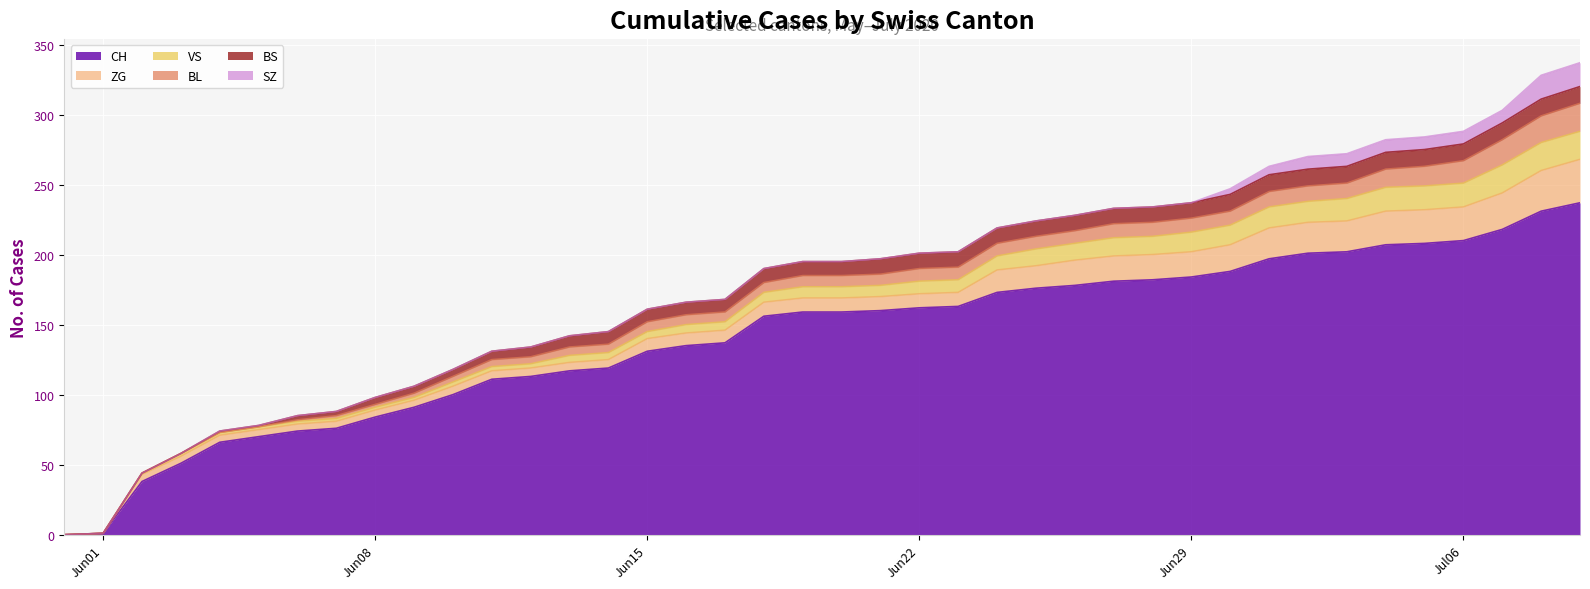

What is the spread (max minus min) of values at 11?

111